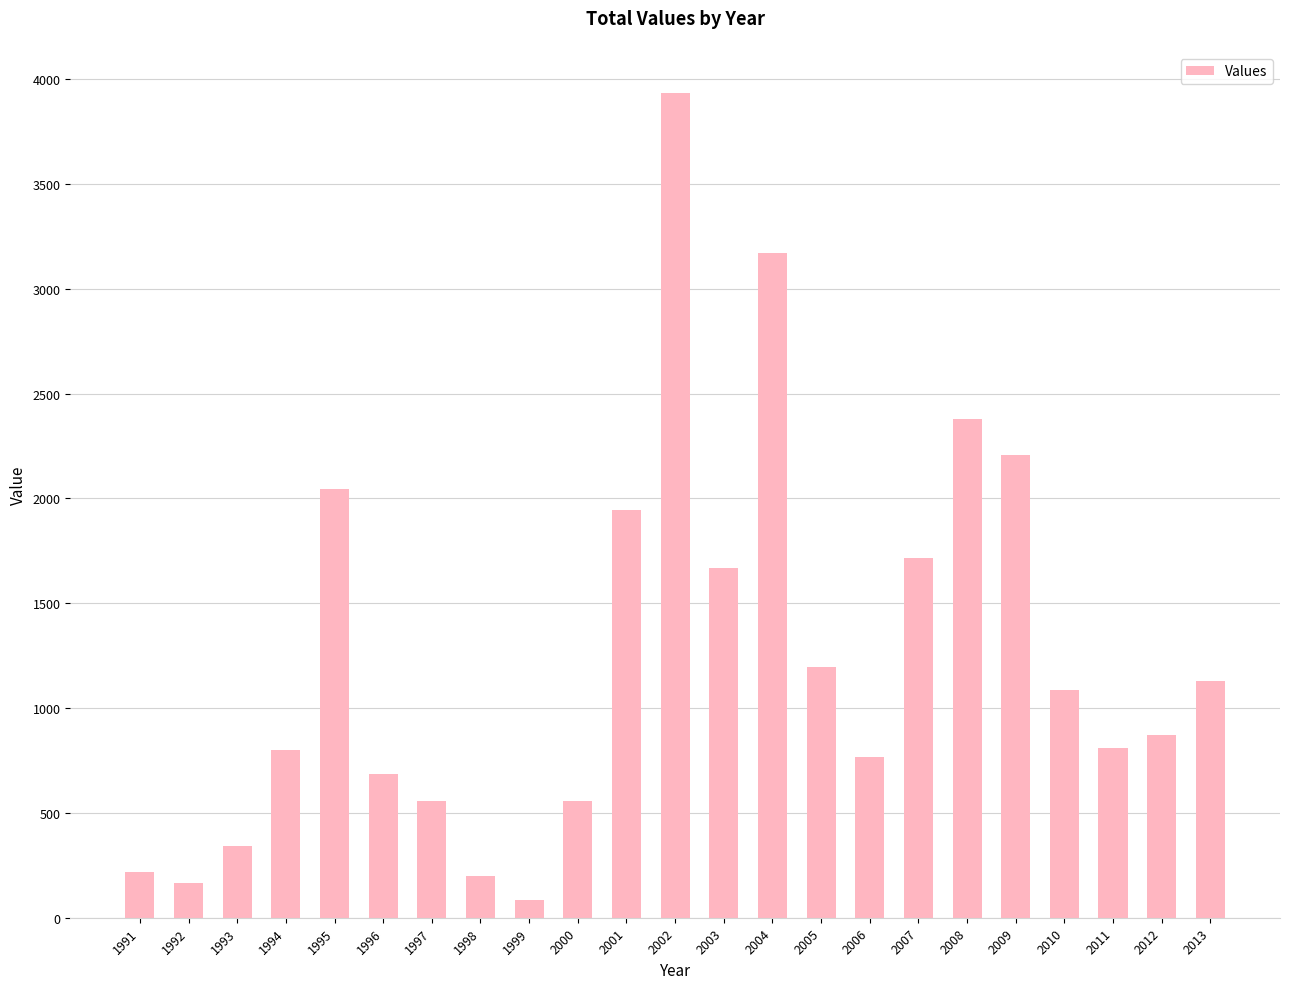

What is the maximum value shown in the chart?

3934